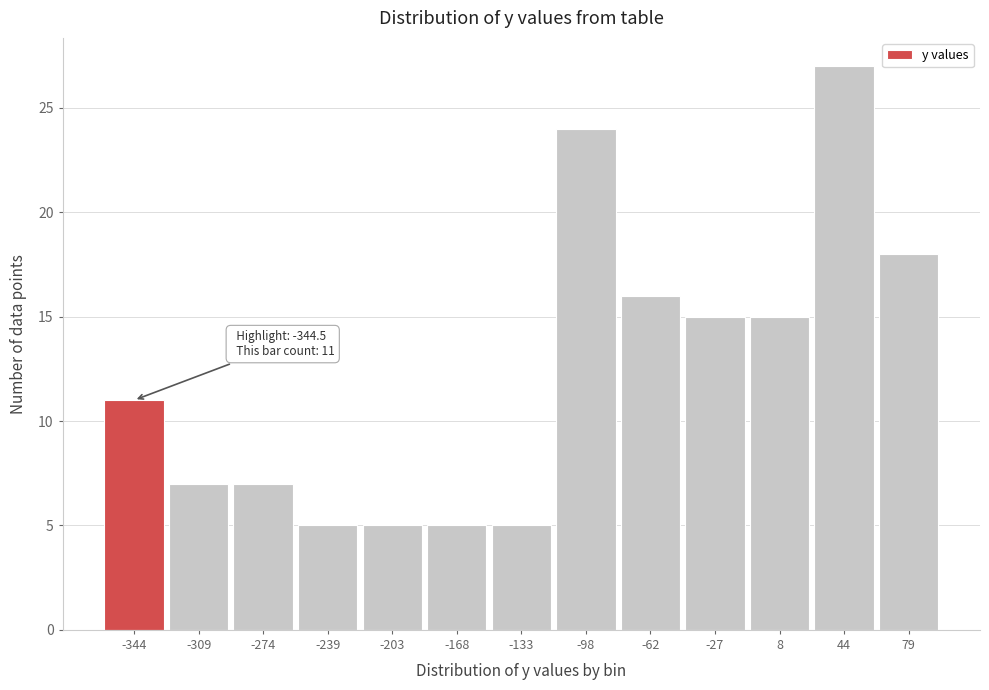

Reading left to right, what are all the values shown in this chart?

-344=11	-309=7	-274=7	-239=5	-203=5	-168=5	-133=5	-98=24	-62=16	-27=15	8=15	44=27	79=18